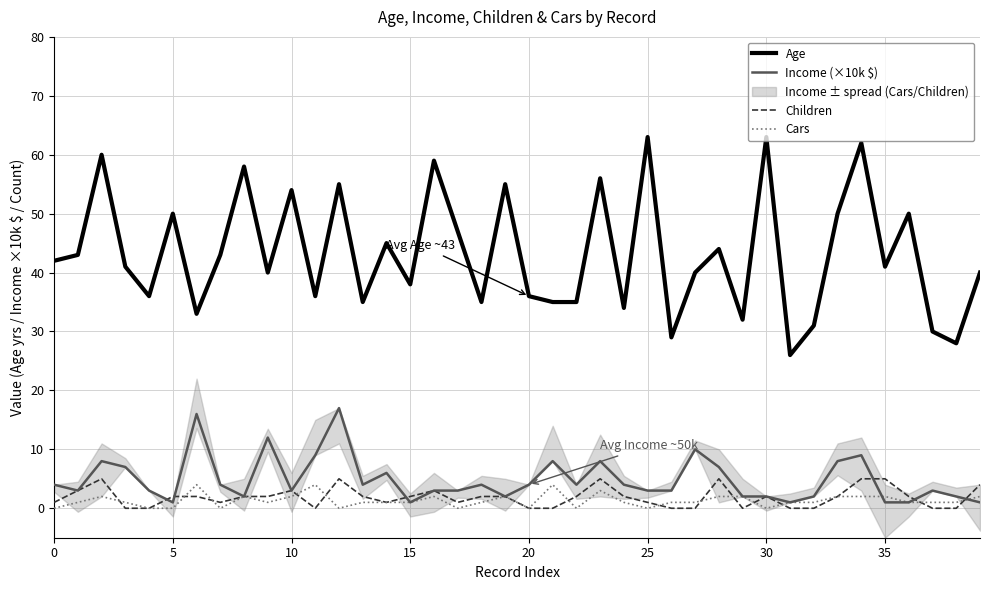

True or false: Age and Cars cross at least once.

False